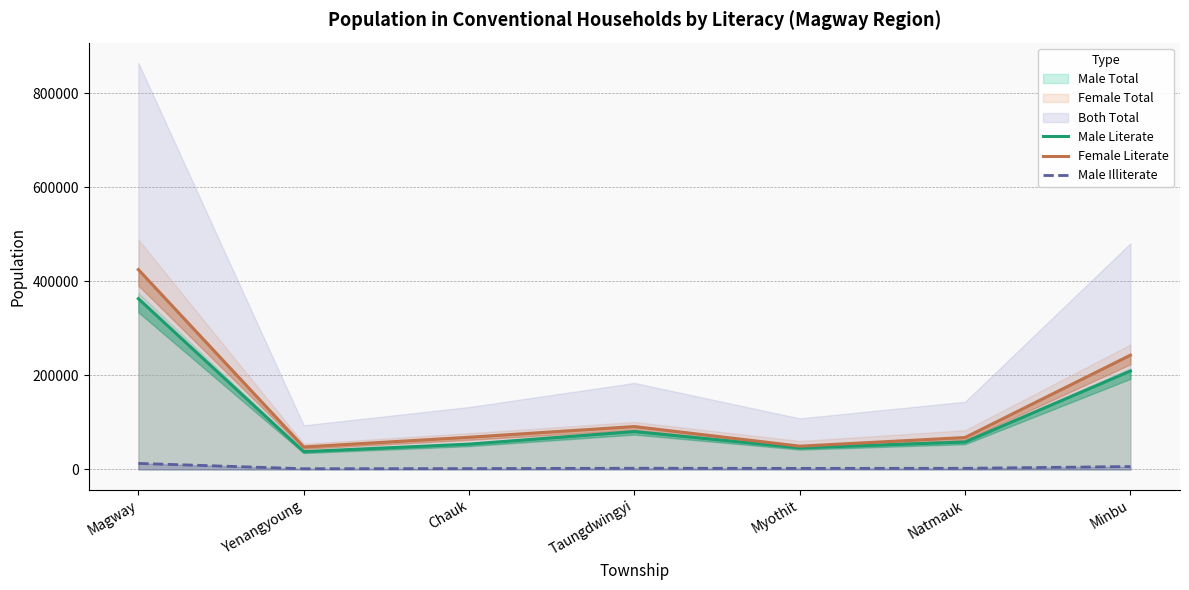

What is the minimum value for Male Literate?

37838